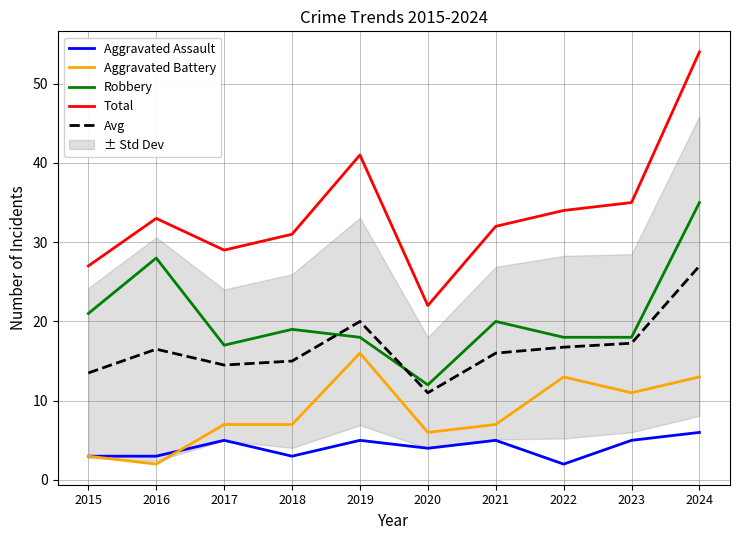

In Aggravated Assault, how many points are lower than both neighbors (excluding endpoints)?

3